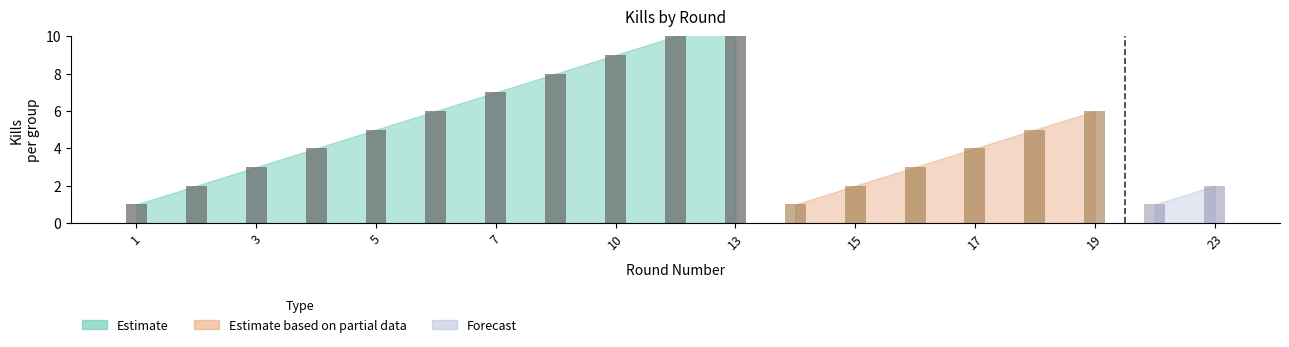

What is the lowest value of the Cumulative Kills series?

1